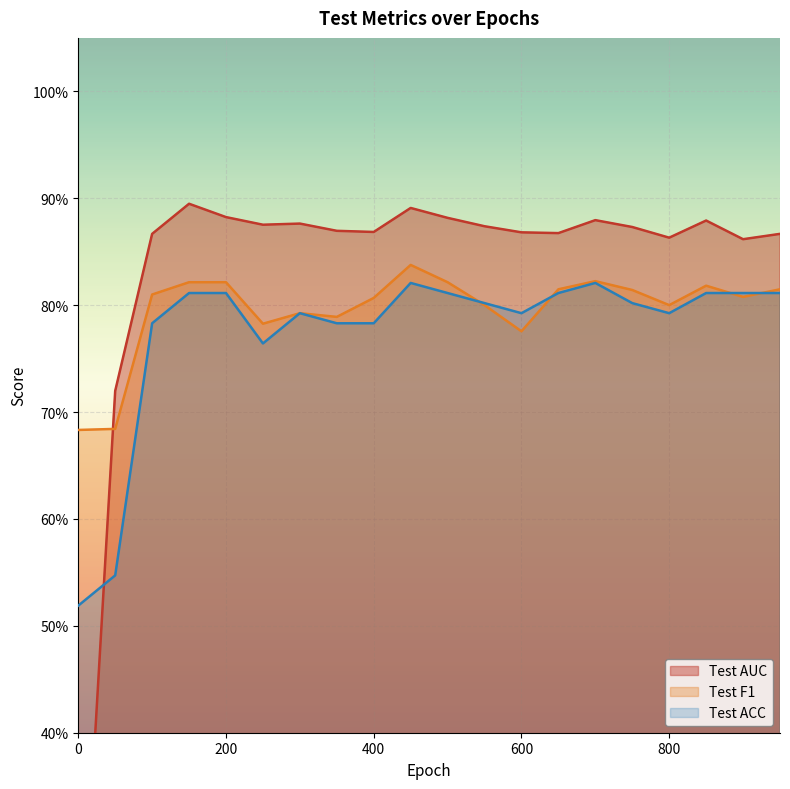

List the series in order of their overall mean, lowest first.

Test ACC, Test F1, Test AUC